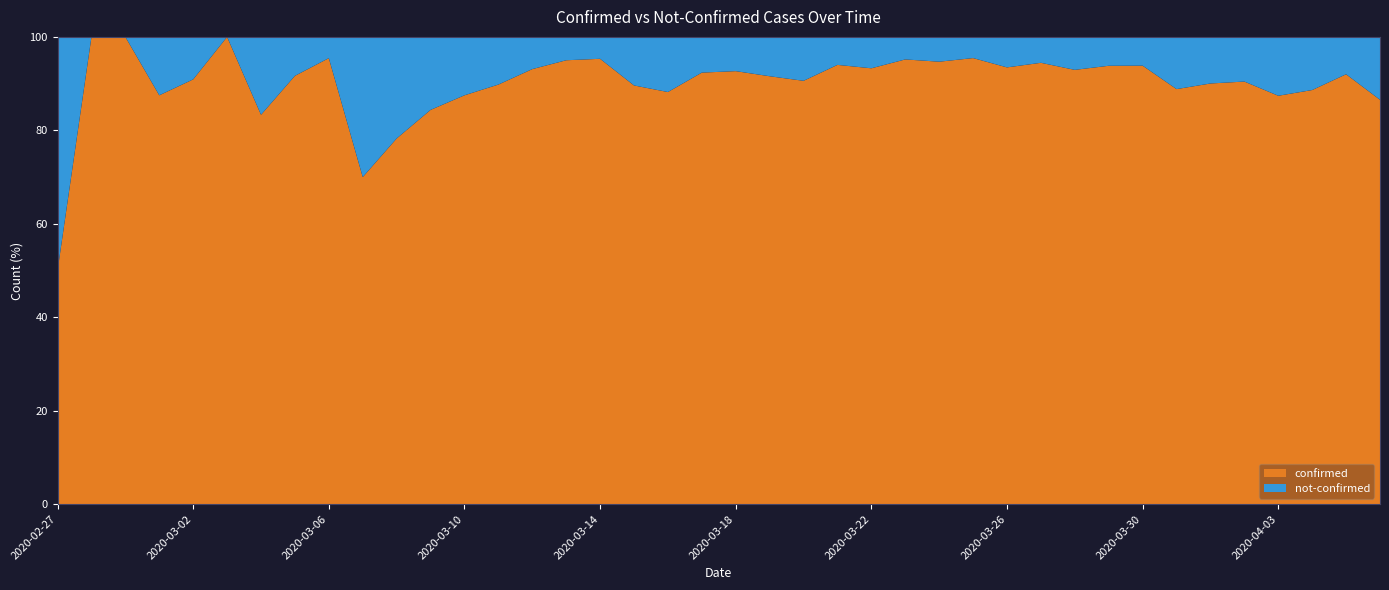

The confirmed series shows 95.5 at 2020-03-06. True or false?

True